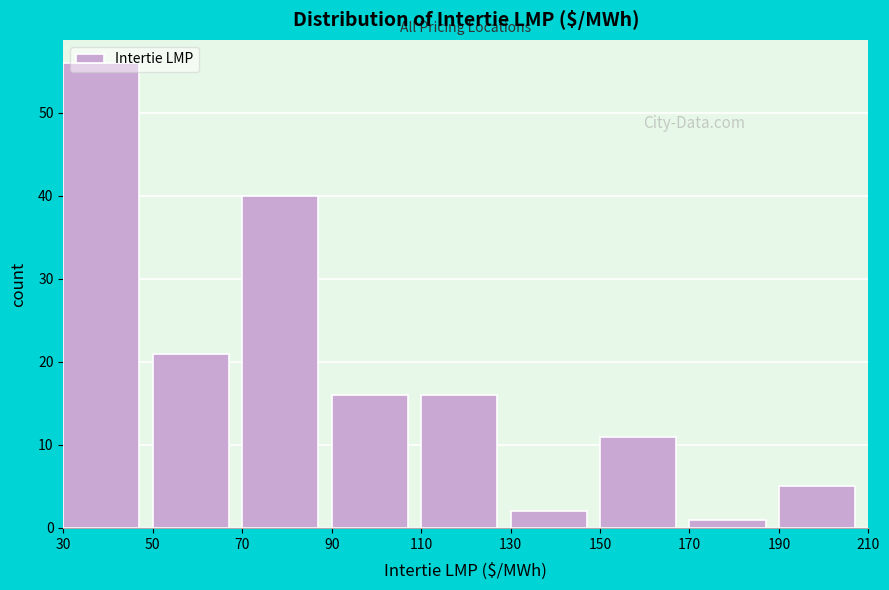

How tall is the bar that spans 170 to 190 on the x-axis? The values are not printed on the chart, so give them approximately, as read against the axis.

1